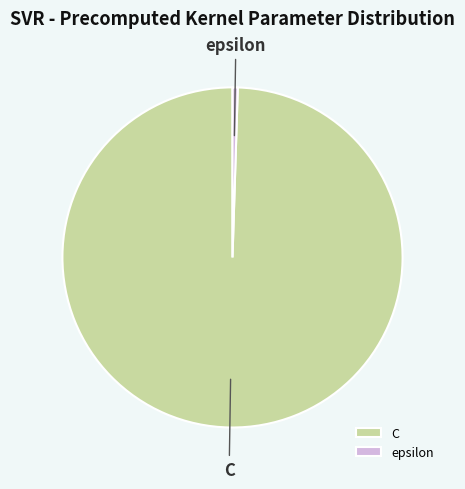

Is epsilon the majority of the pie?

No